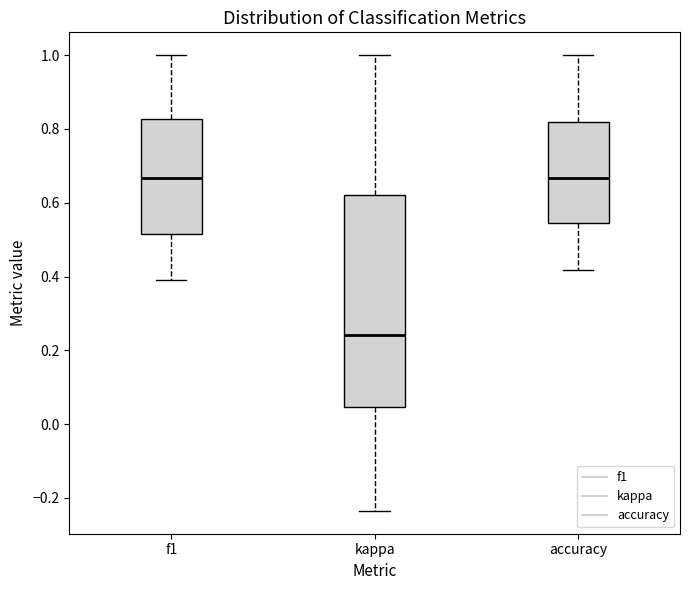

Which box has the lowest median line?

kappa